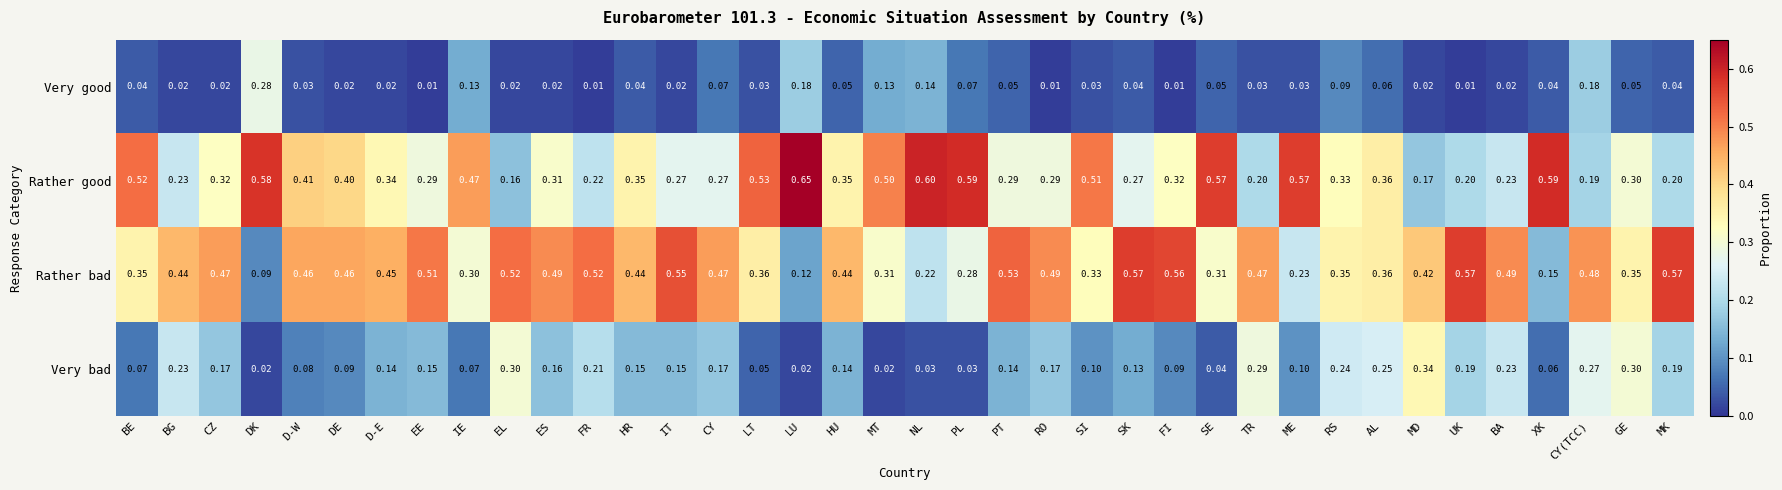

Which series has the largest total across all categories?

Rather bad